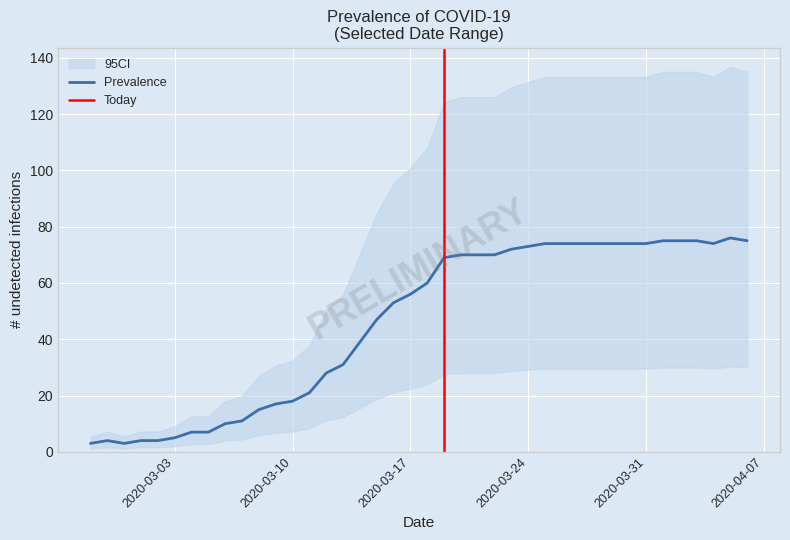

What is the difference between the second highest and minimum values?

72